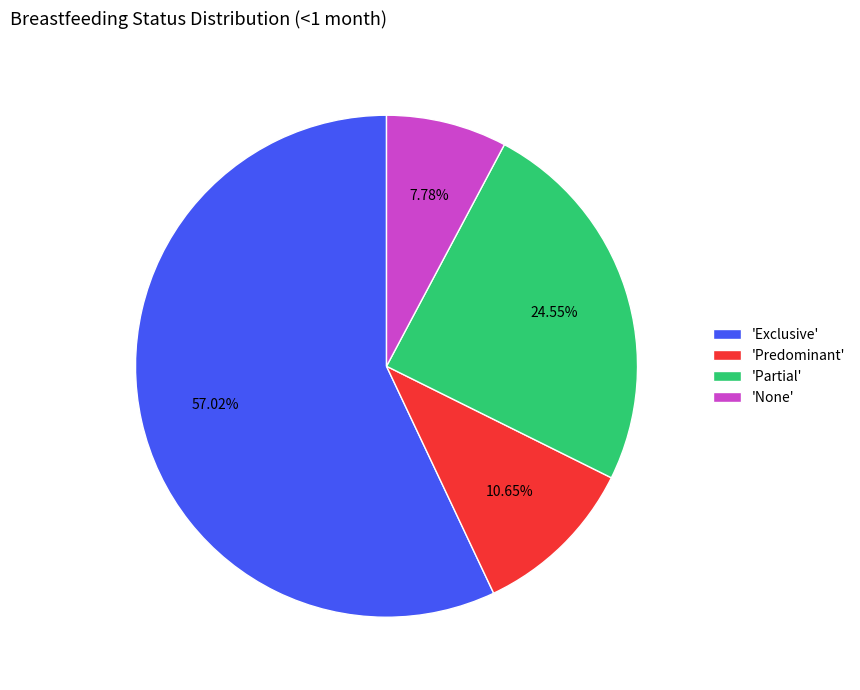

To the nearest percent, what is the difference between the largest and smallest slice percentages?

49%